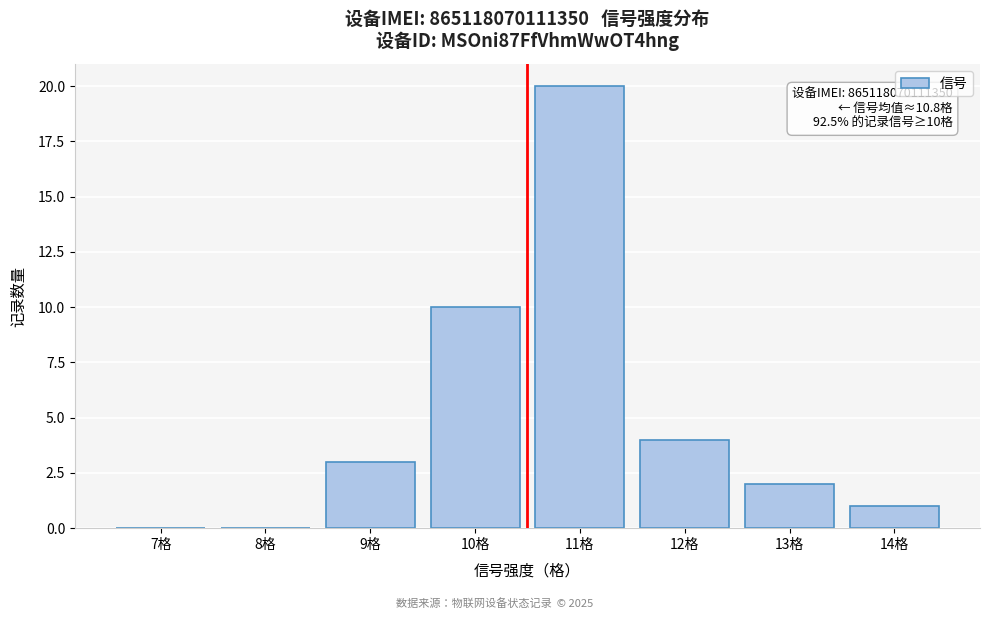

Reading left to right, transcribe all the data shown in this chart.

7格=0	8格=0	9格=3	10格=10	11格=20	12格=4	13格=2	14格=1